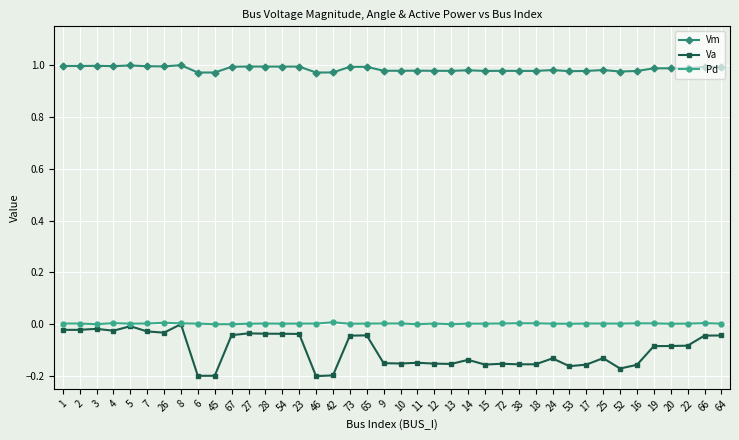

Is the value of Va at 8 greater than the value of Vm at 18?

No